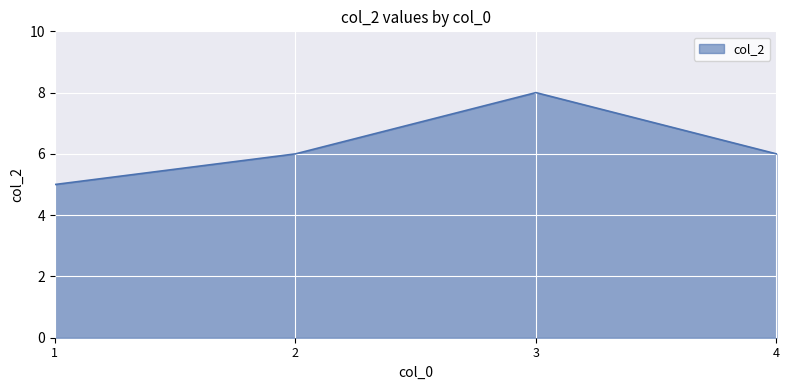

What is the sum of all values?

25